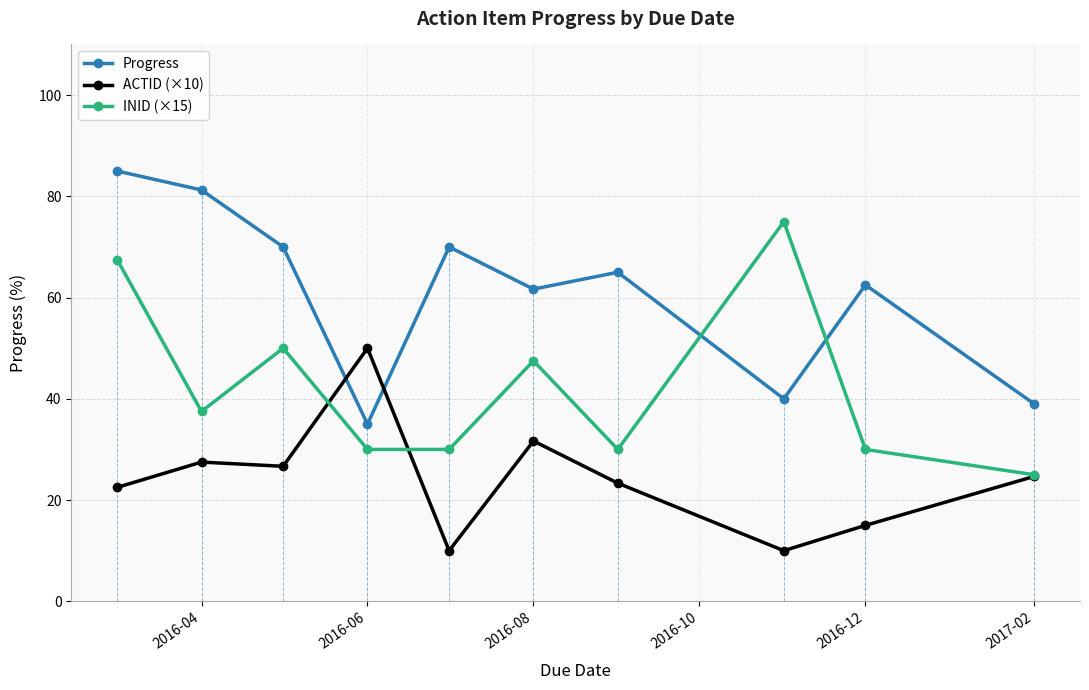

What is the maximum value shown in the chart?

85.0